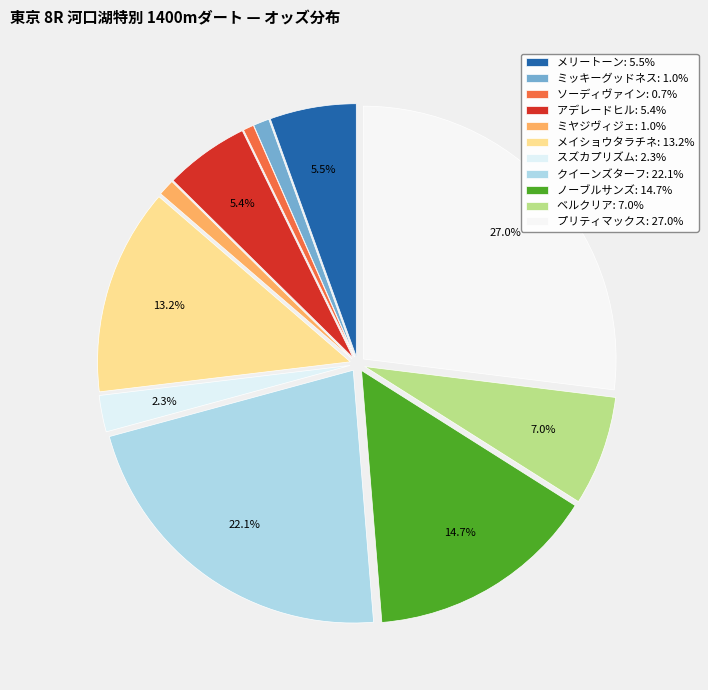

Rank the categories by value from highest to lowest.

プリティマックス, クイーンズターフ, ノーブルサンズ, メイショウタラチネ, ベルクリア, メリートーン, アデレードヒル, スズカプリズム, ミヤジヴィジェ, ミッキーグッドネス, ソーディヴァイン